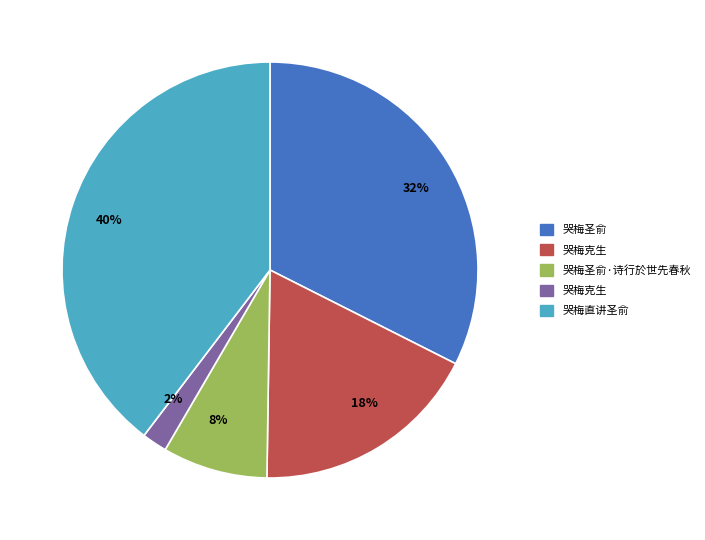

Which slice is the largest?

40%